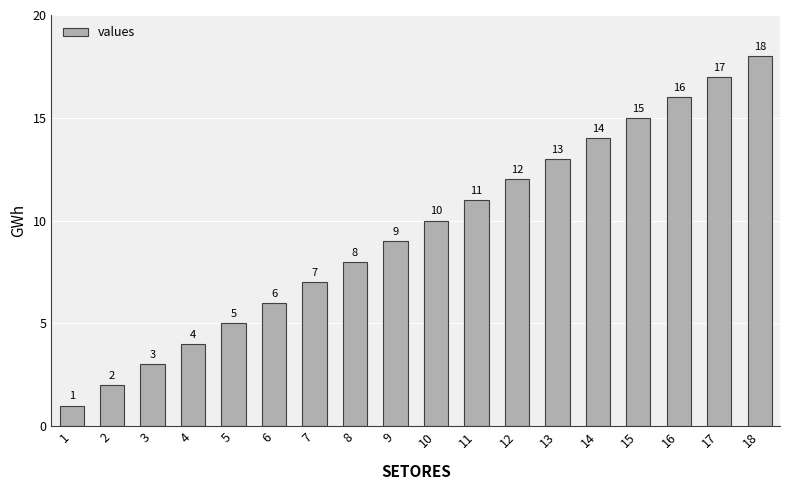

Are the bars horizontal?

No